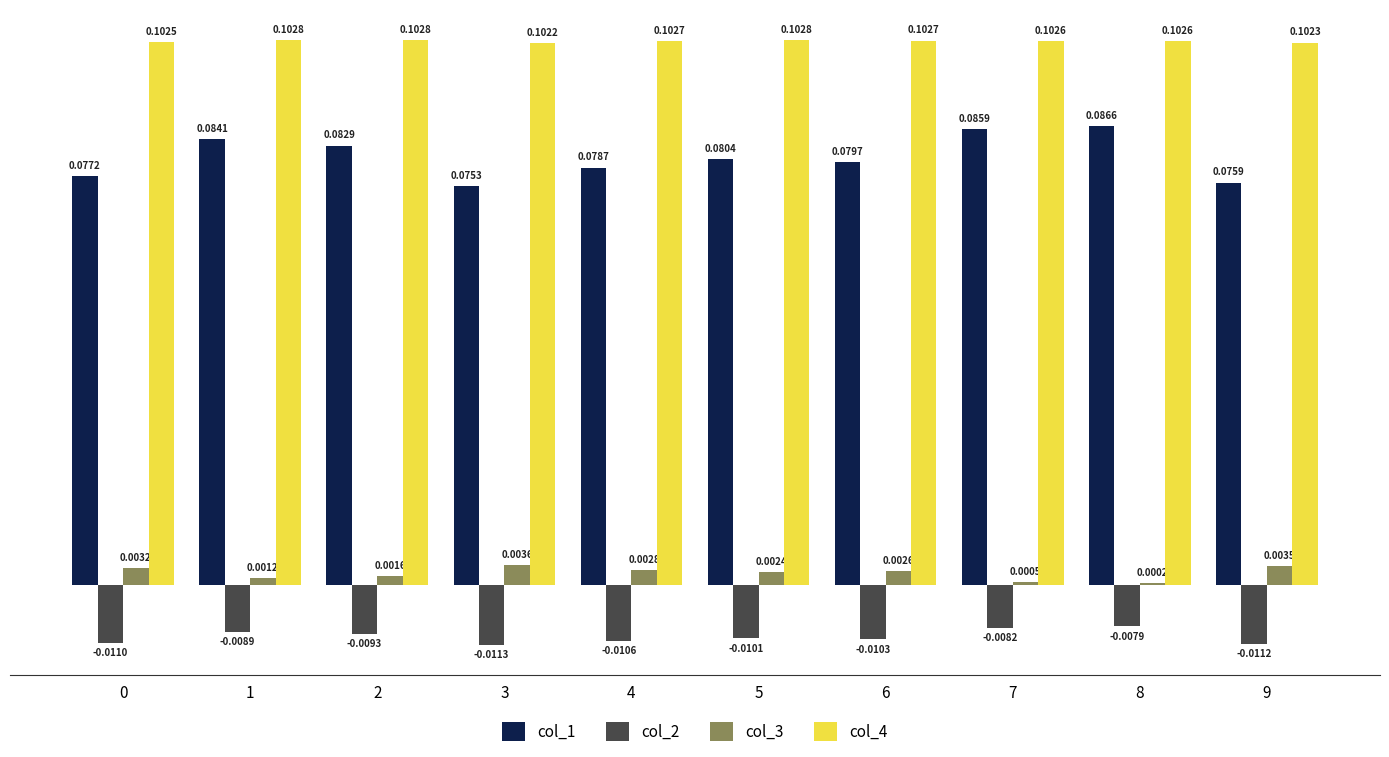

Is the value of col_4 at 6 greater than the value of col_3 at 9?

Yes